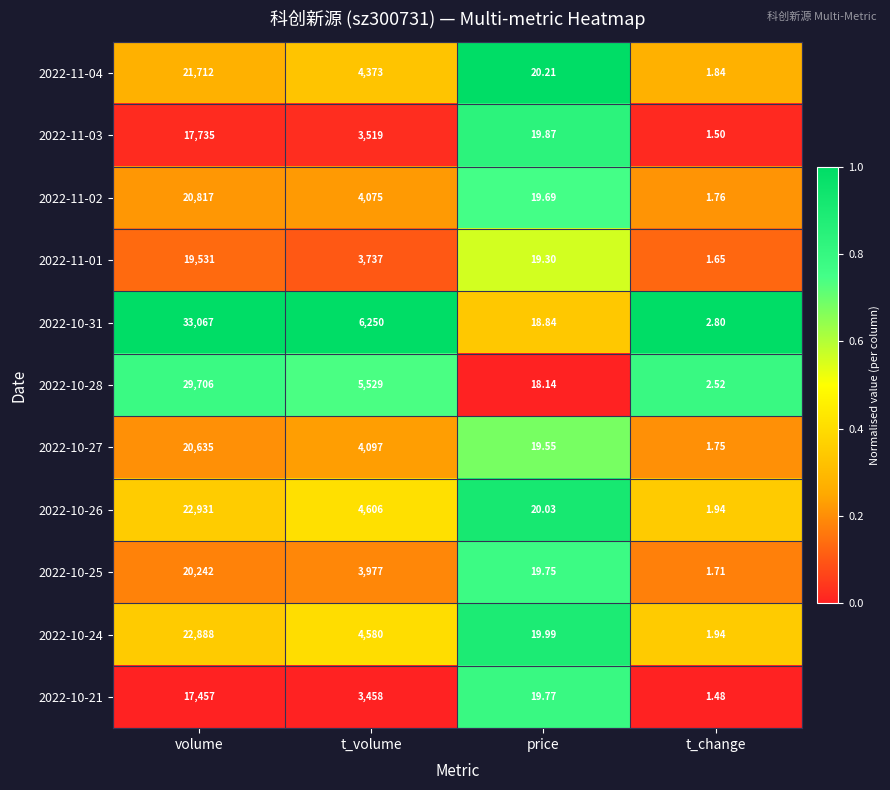

At which category is the sum across all series the highest?

volume